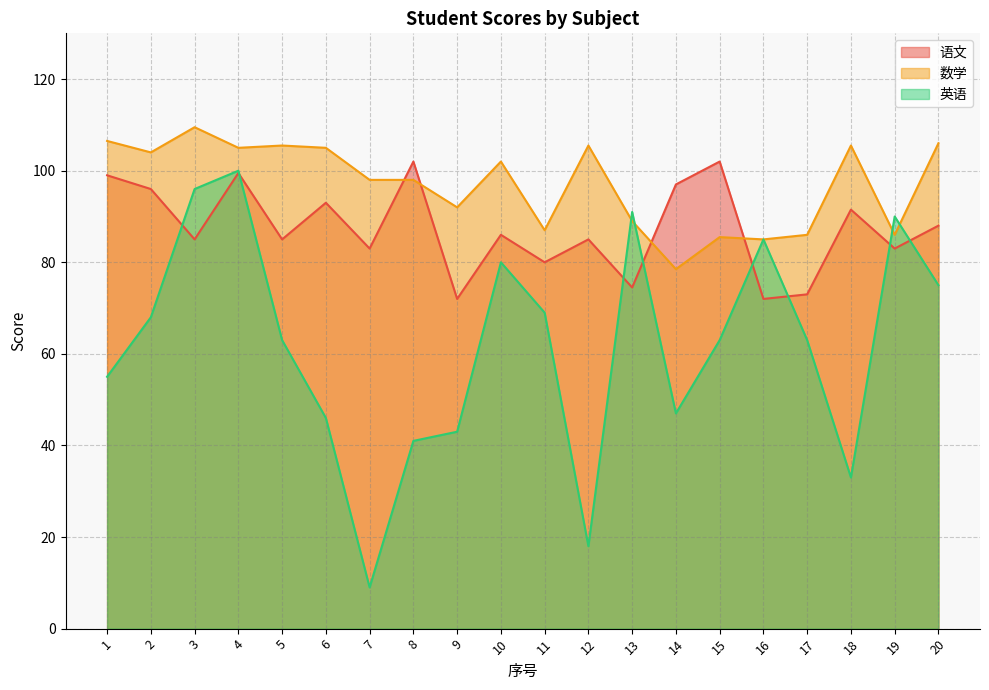

After their last crossing, which series has the higher values: 语文 or 数学?

数学